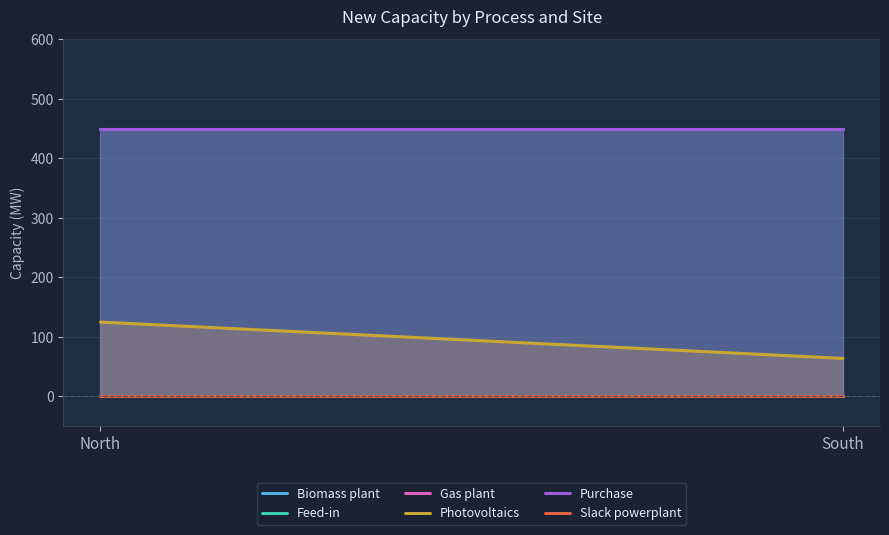

What is the spread (max minus min) of values at South?

450.0